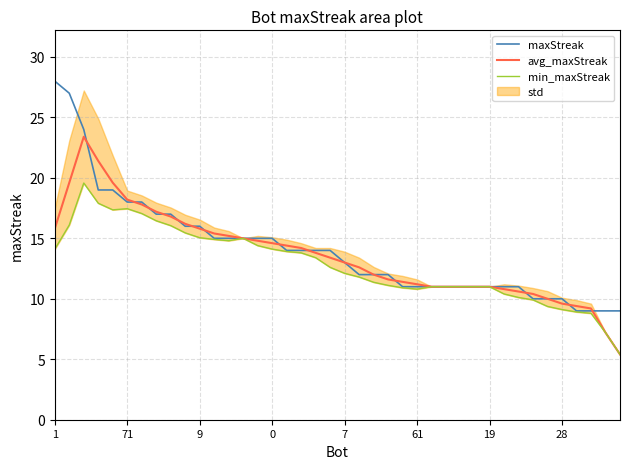

True or false: maxStreak has a value of 15.0 at 12.

True